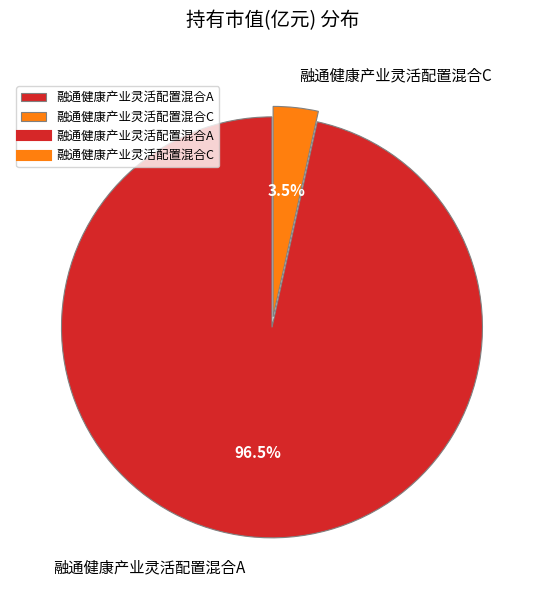

To the nearest percent, what is the average slice percentage?

50%